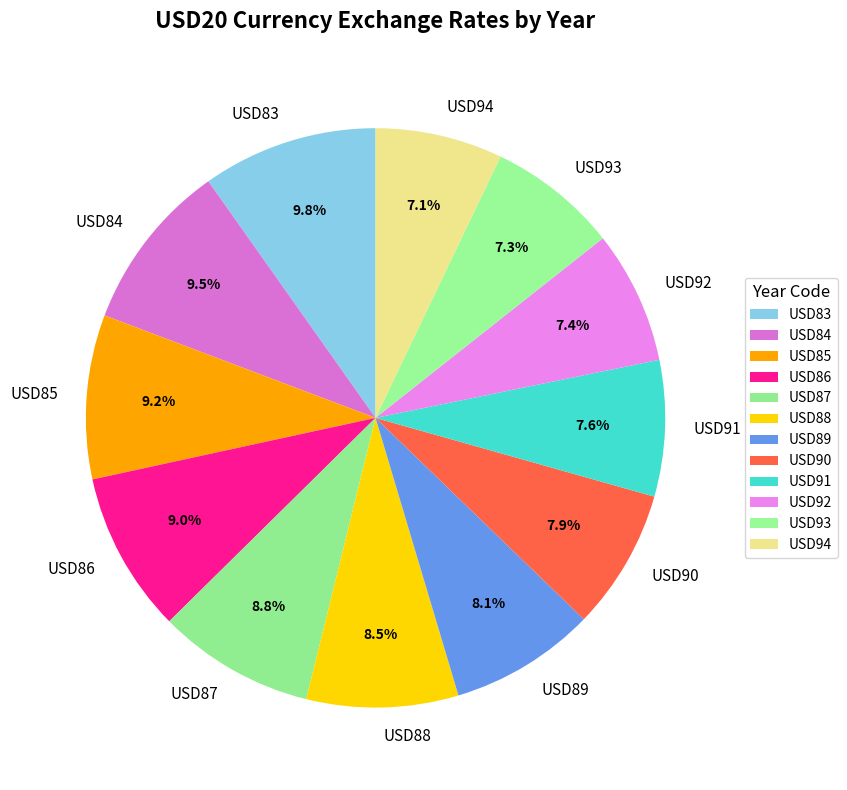

Is there any slice that represents more than half of the pie?

No